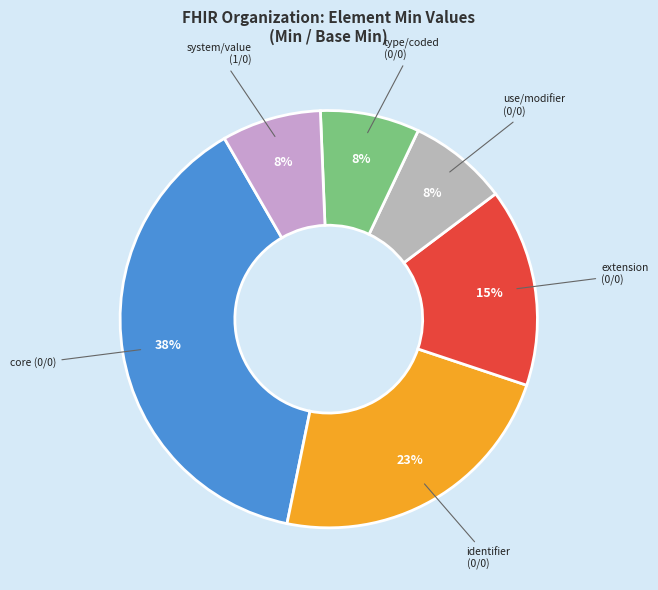

Do core (0/0) and extension (0/0) together represent more than half of the pie?

Yes